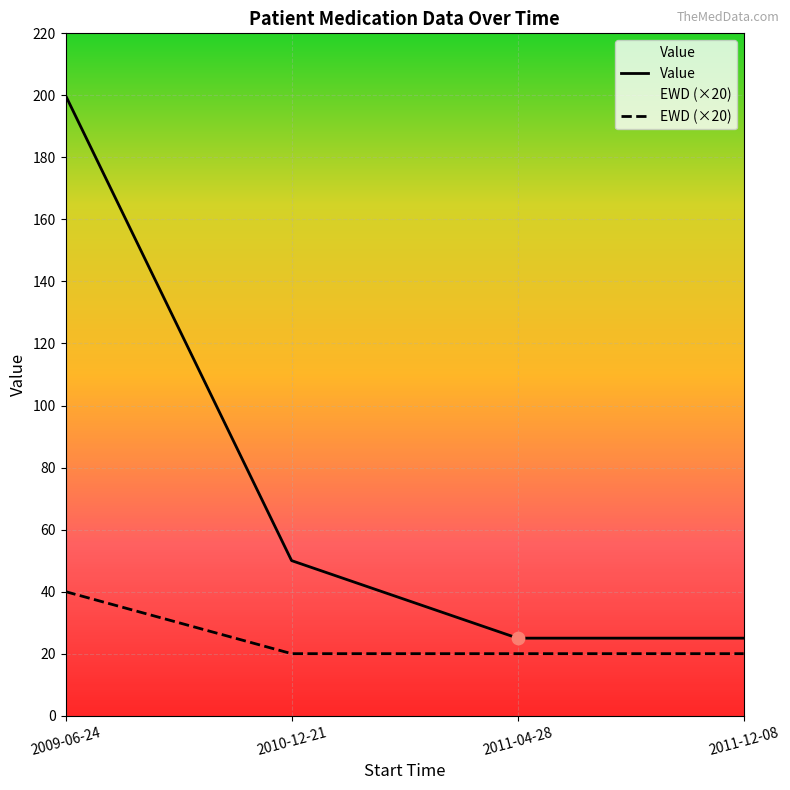

What are all the series names shown in the legend?

Value, EWD